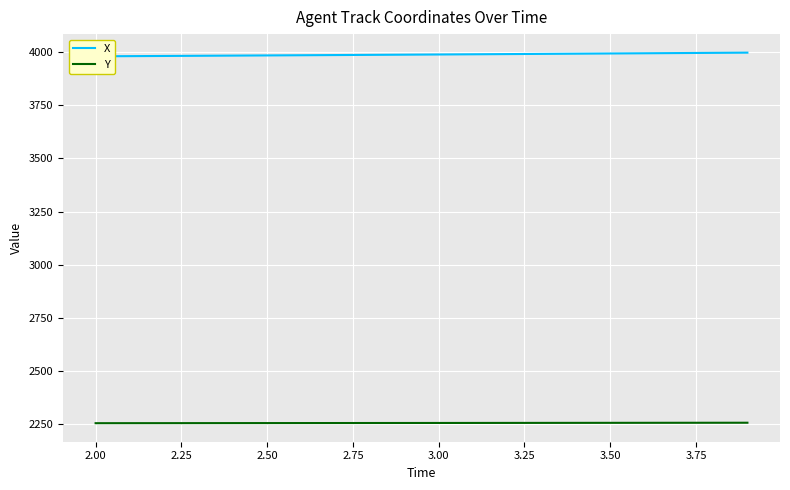

Reading left to right, extract all data points from this chart.

X: 3979.9	3980.7	3981.5	3982.4	3983.2	3984.1	3984.9	3985.8	3986.7	3987.6	3988.5	3989.4	3990.3	3991.3	3992.2	3993.2	3994.2	3995.2	3996.2	3997.2
Y: 2255.5	2255.6	2255.7	2255.8	2255.9	2256.1	2256.2	2256.3	2256.4	2256.5	2256.6	2256.7	2256.8	2257.0	2257.1	2257.2	2257.3	2257.5	2257.6	2257.7